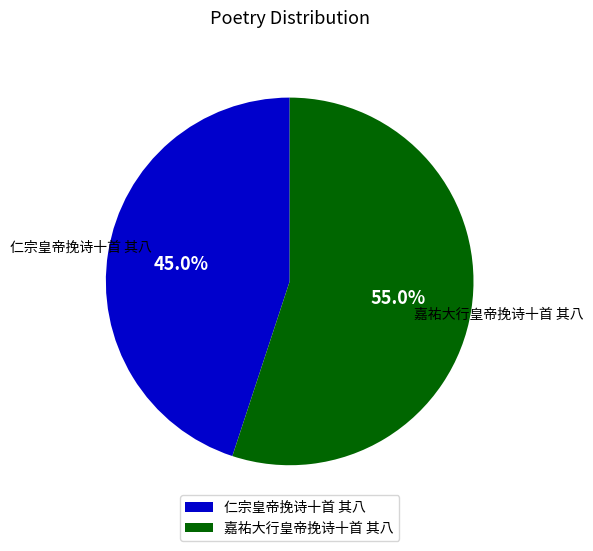

Count the number of slices in the pie.

2